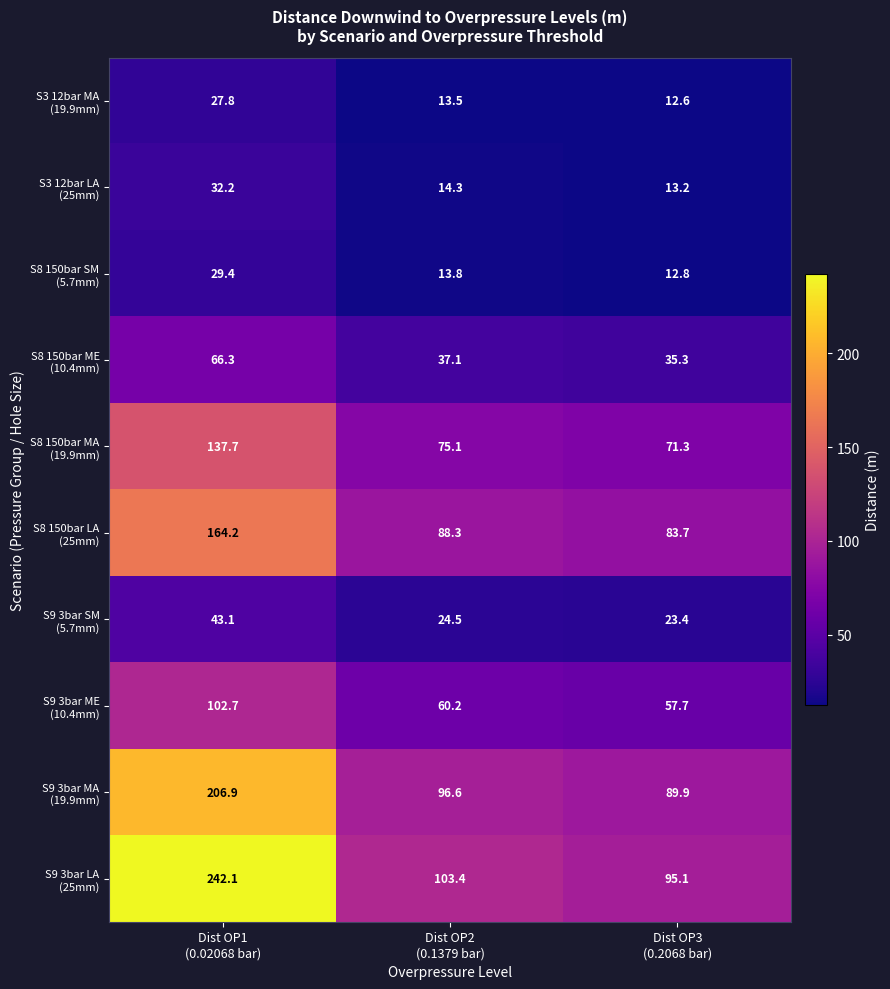

How many series are shown in this chart?

10